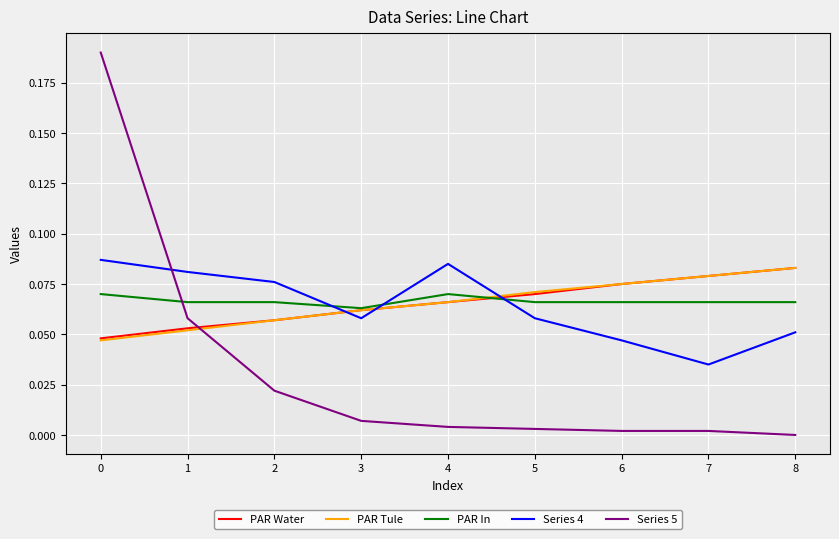

Is the value of Series 4 at 0 greater than the value of PAR Water at 7?

Yes